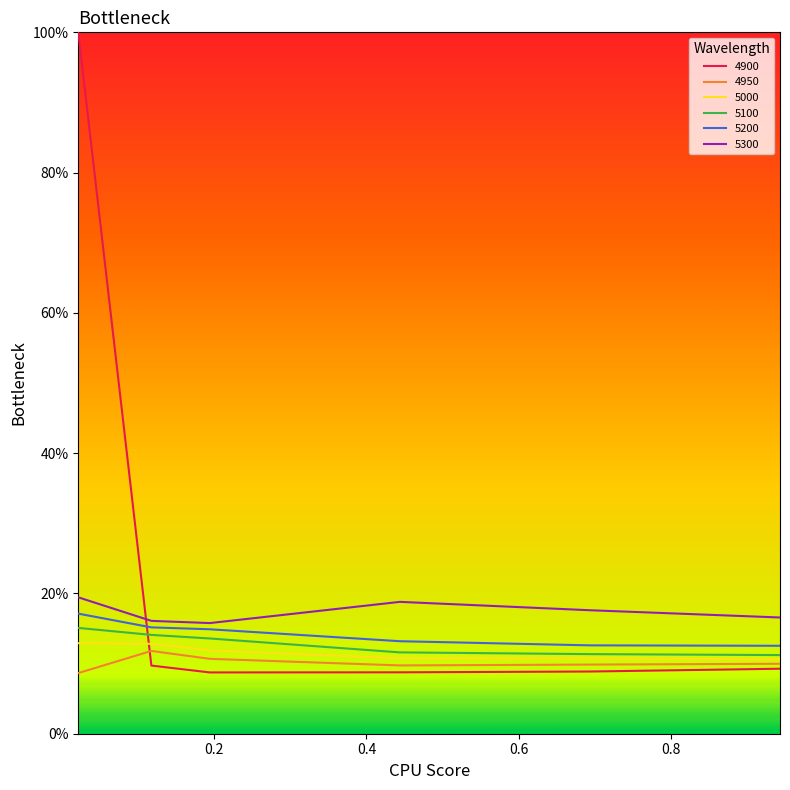

What is the highest value of the 4900 series?

1.0